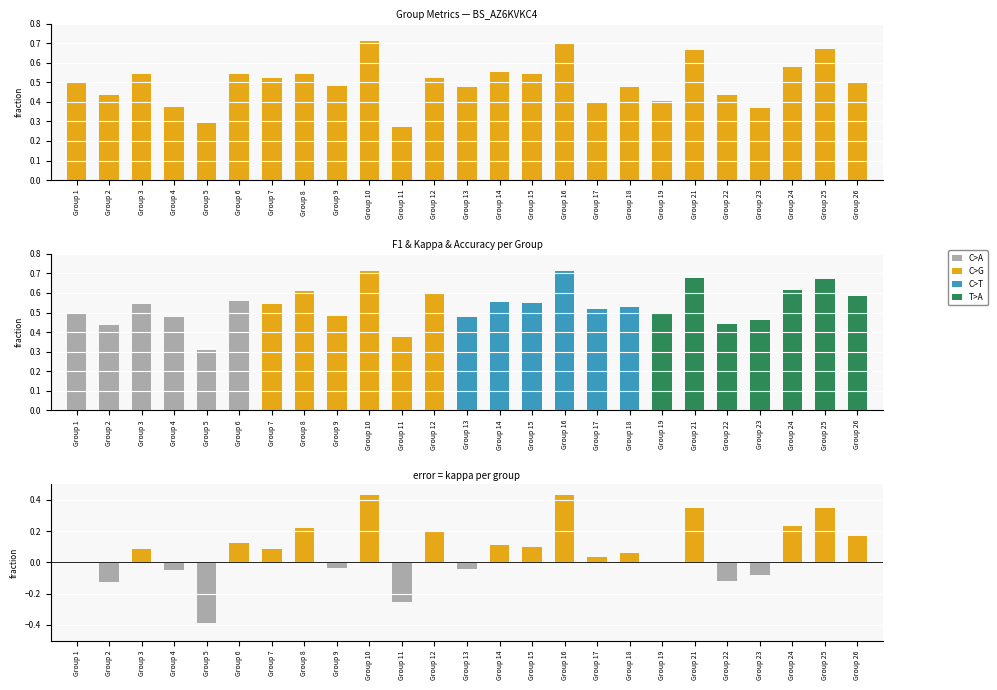

At which label is the value closest to 0?

Group 11